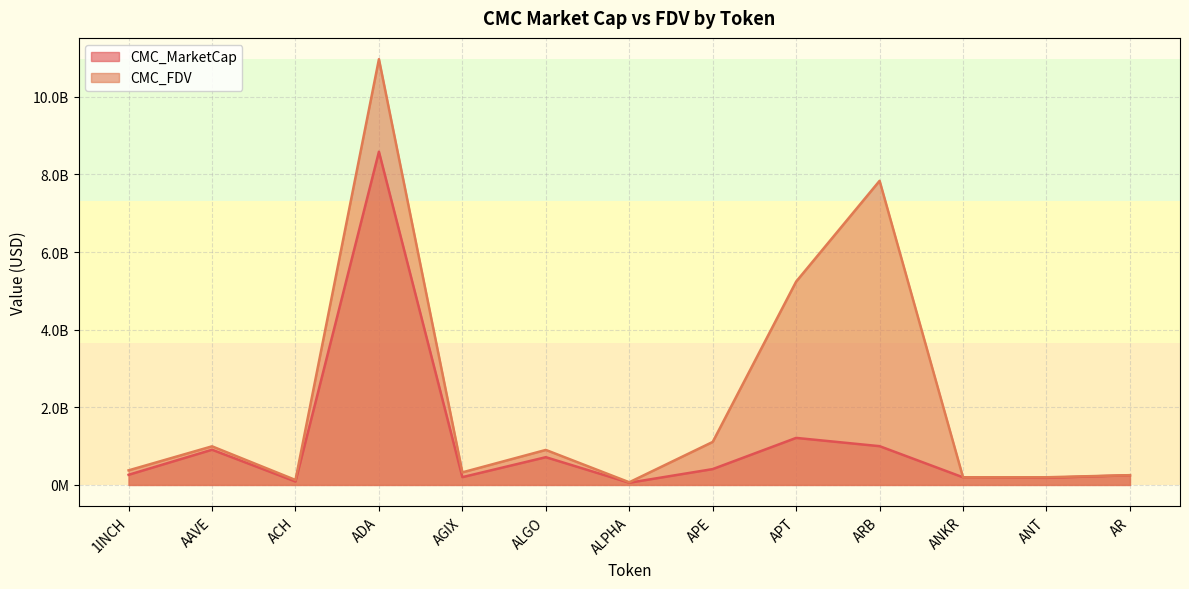

Which category has the highest value across all series?

ADA